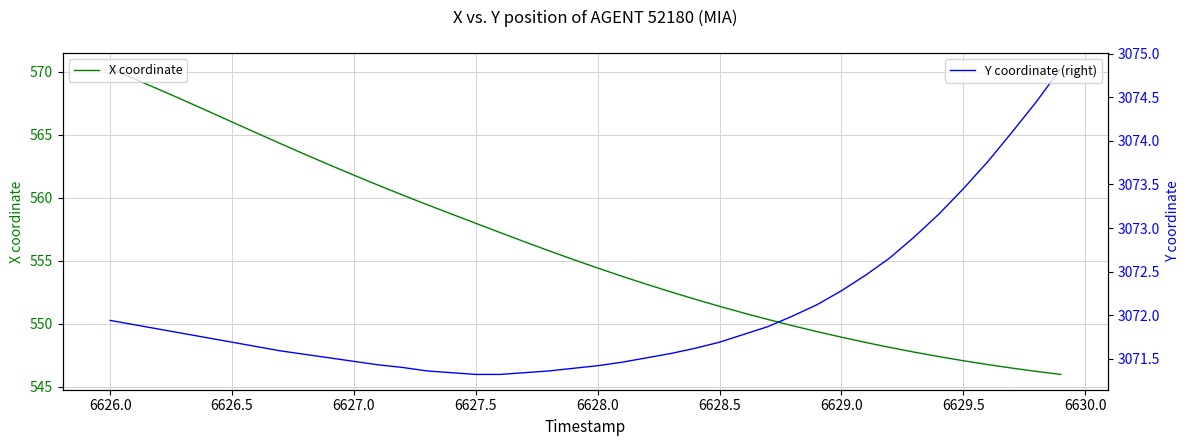

At which label does X coordinate reach its peak?

6626.0